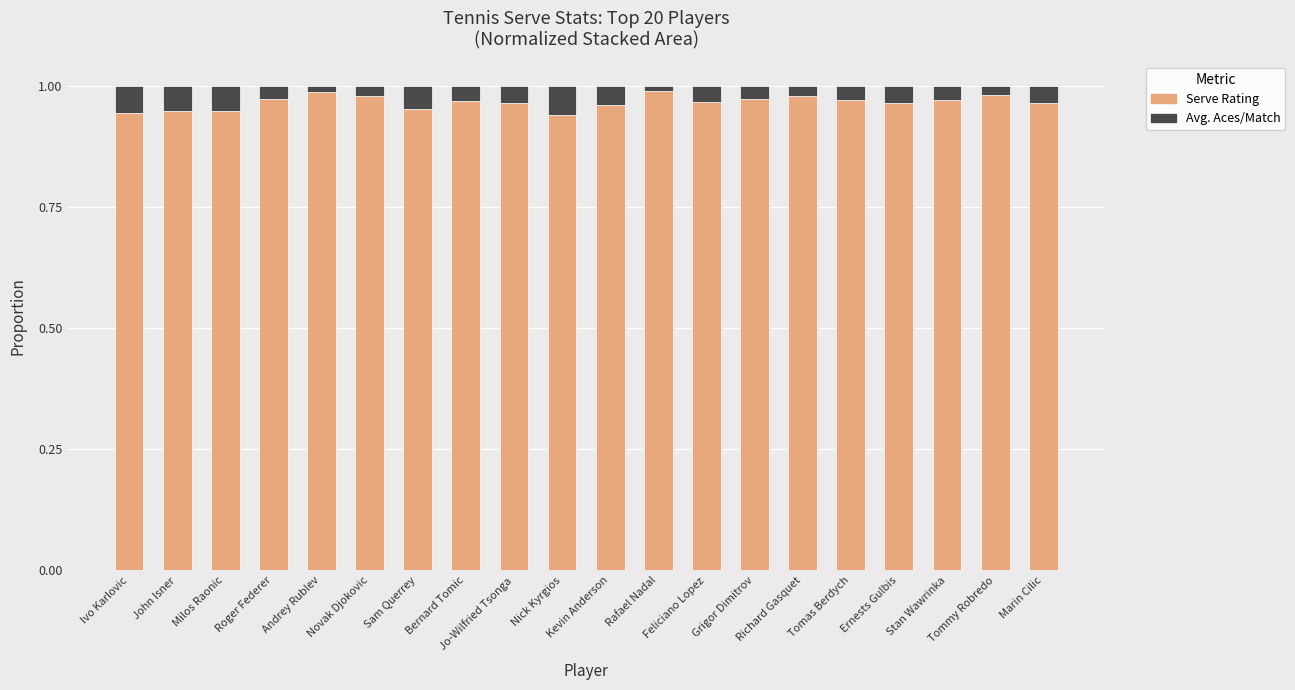

What is the sum of all Serve Rating values?

19.3